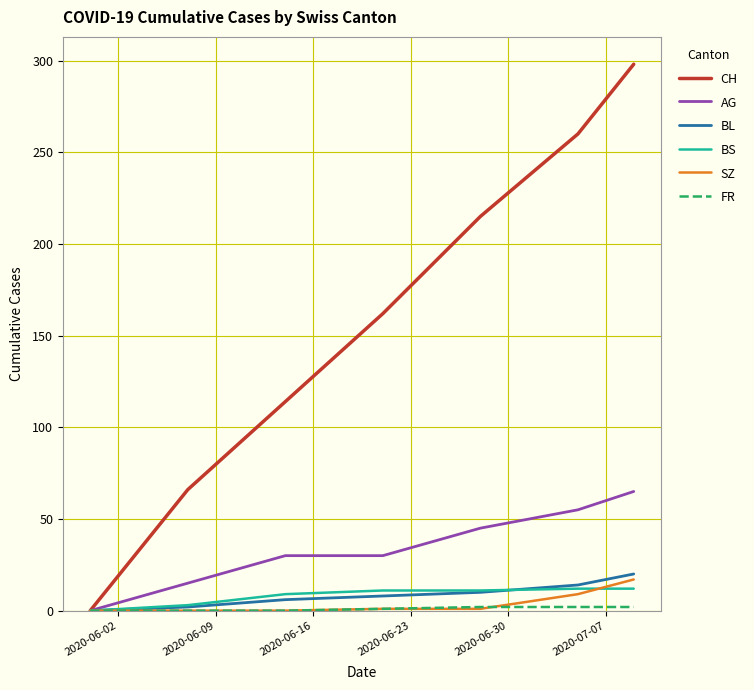

How many lines are shown in the chart?

6